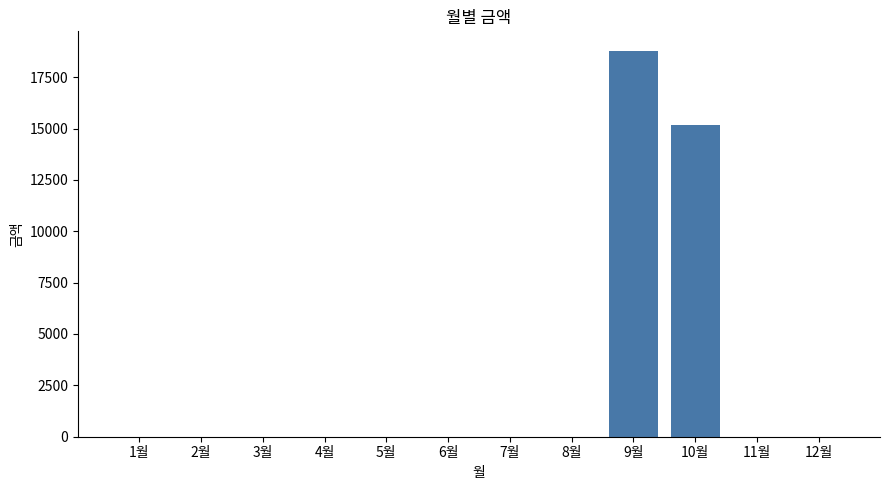

Between 9월 and 12월, which is larger?

9월